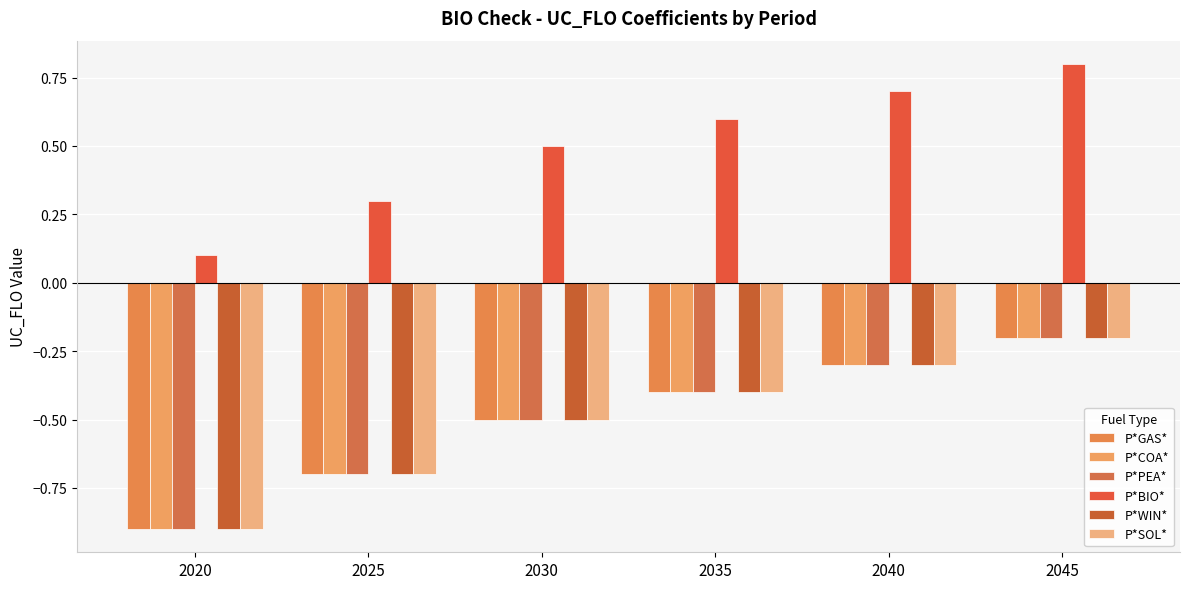

Count the number of categories in the chart.

6